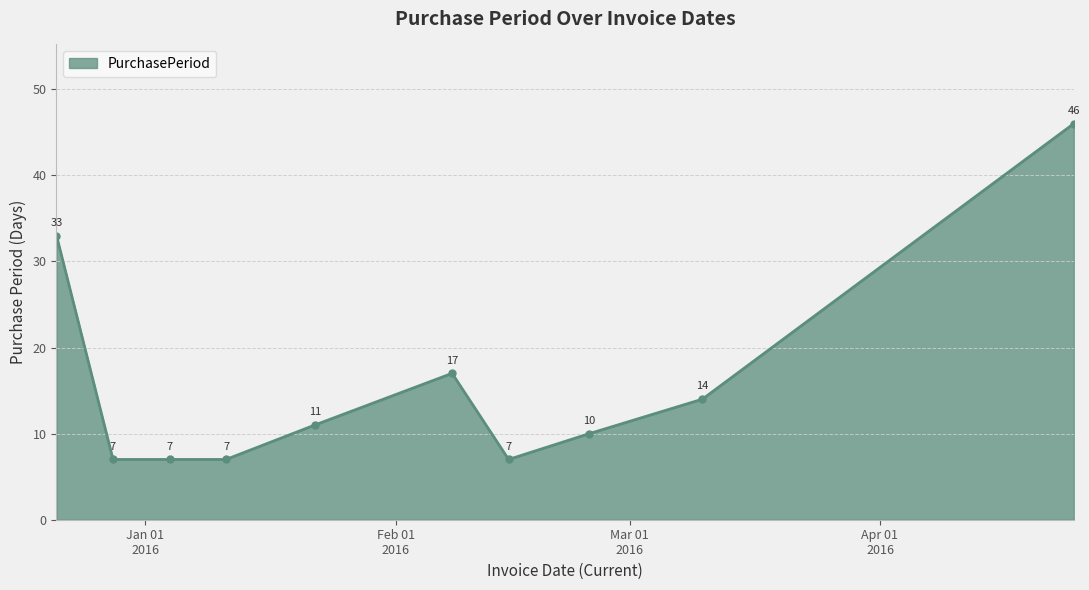

True or false: there are more than 0 points higher than both neighbors.

True